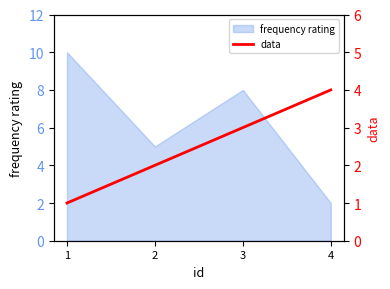

List the labels in order of frequency rating value, largest first.

1, 3, 2, 4